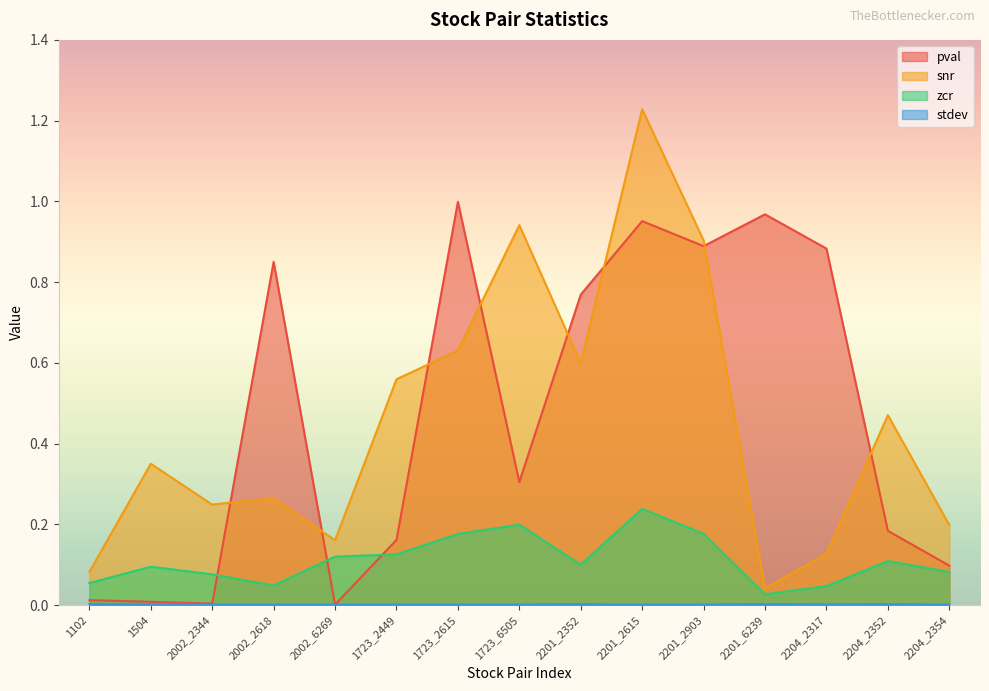

What is the value of the zcr point at the 3rd from the left?

0.1